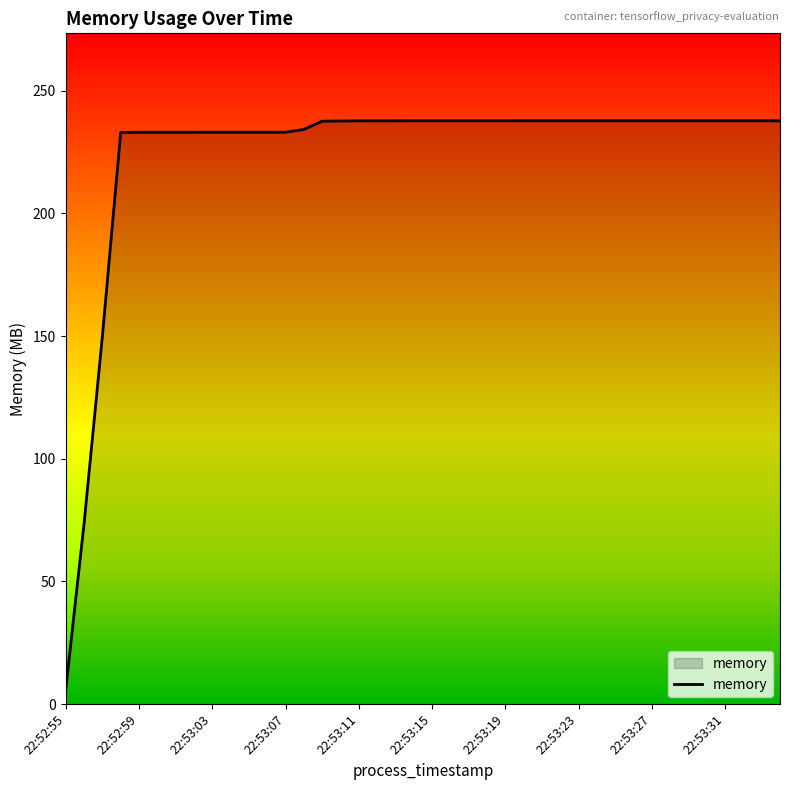

How many values are below 237?

14